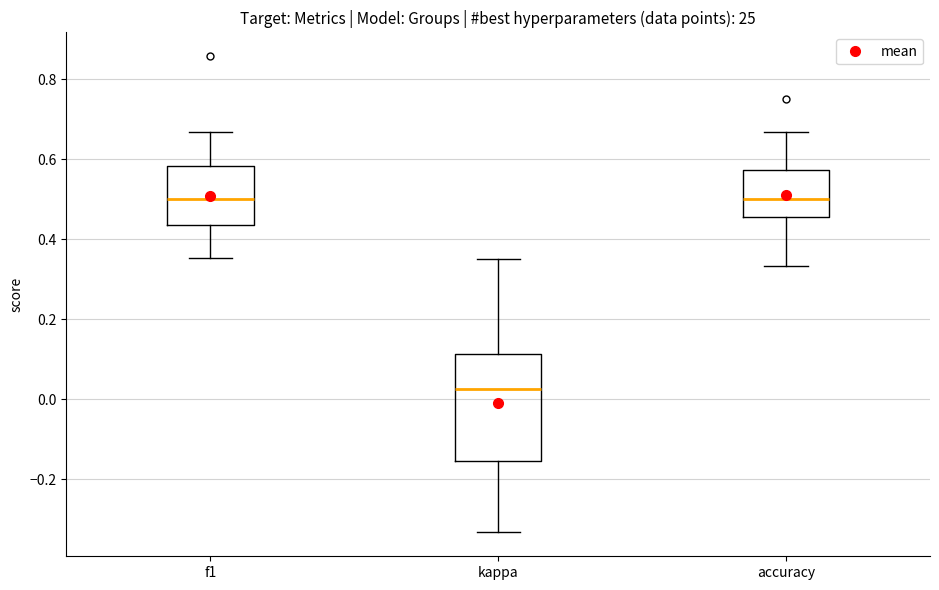

Reading left to right, transcribe this box plot: for each box, give where its median line is, the range the box spans, and where its two whiskers end, as read against the y-axis. The values are not printed on the chart, so give them approximately, as read against the axis.

f1: median 0.50, box 0.44 to 0.58, whiskers 0.36 to 0.66
kappa: median 0.02, box -0.16 to 0.12, whiskers -0.34 to 0.36
accuracy: median 0.50, box 0.46 to 0.58, whiskers 0.34 to 0.66